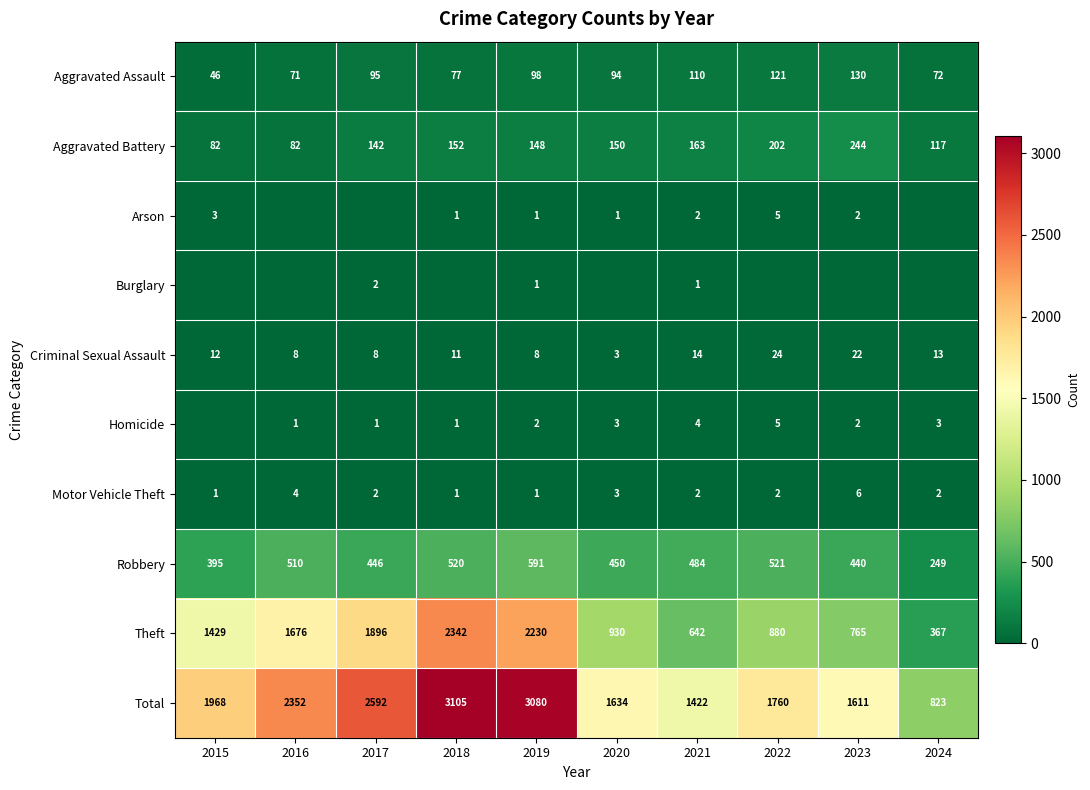

What is the total value across all series at 2017?

5184